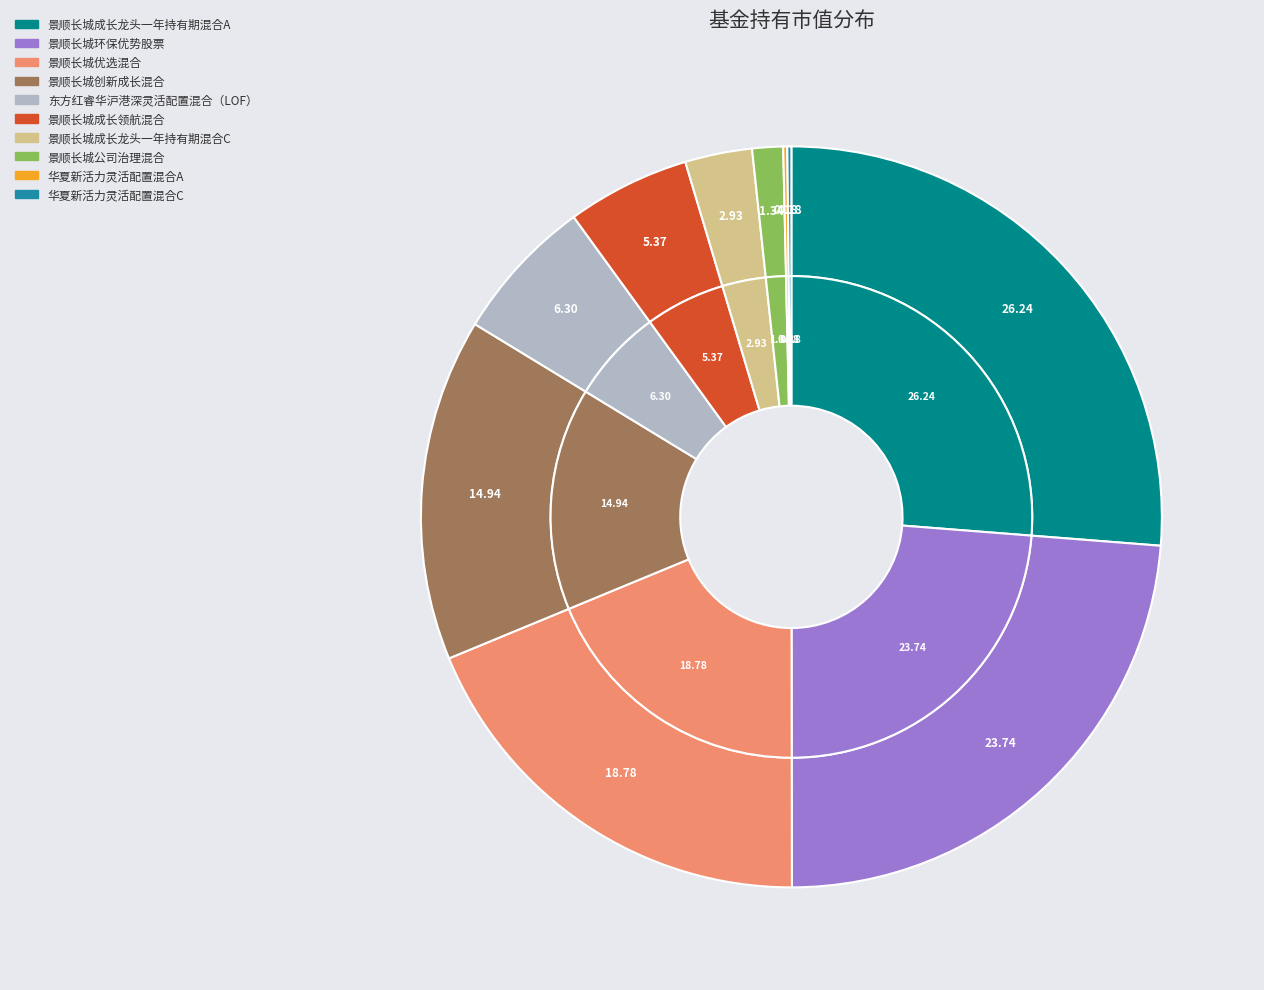

True or false: 景顺长城成长龙头一年持有期混合A accounts for 33% of the total.

False